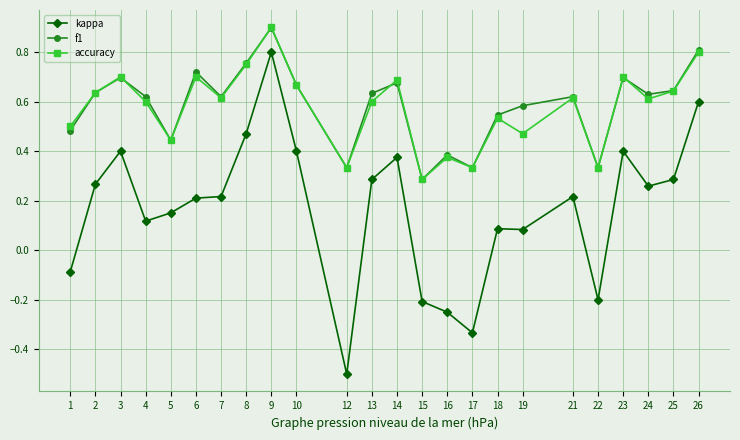

The kappa series shows 0.6 at 26. True or false?

True